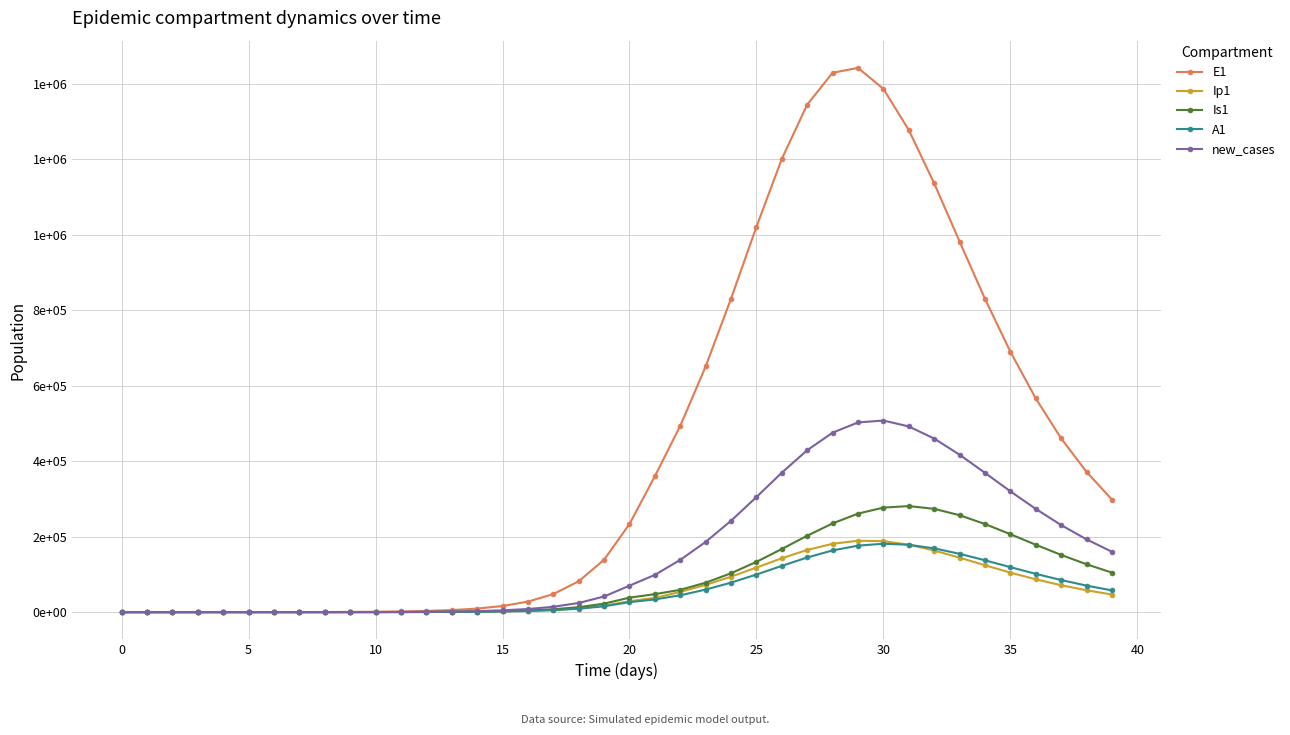

At which label is Is1 closest to 140509?

25